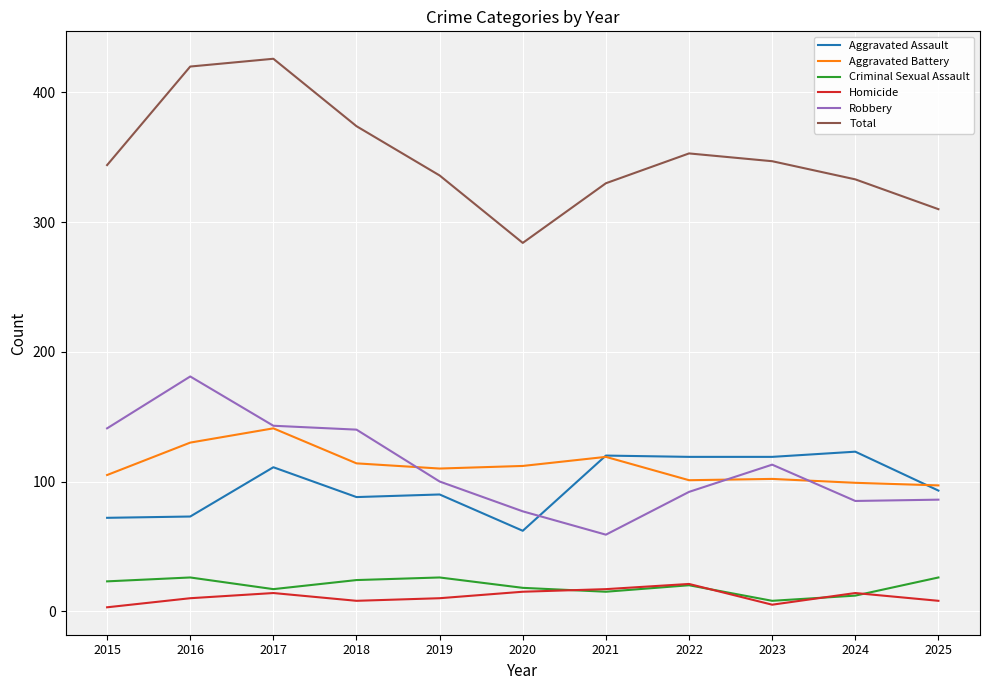

What is the difference between the Robbery values at 2024 and 2023?

28